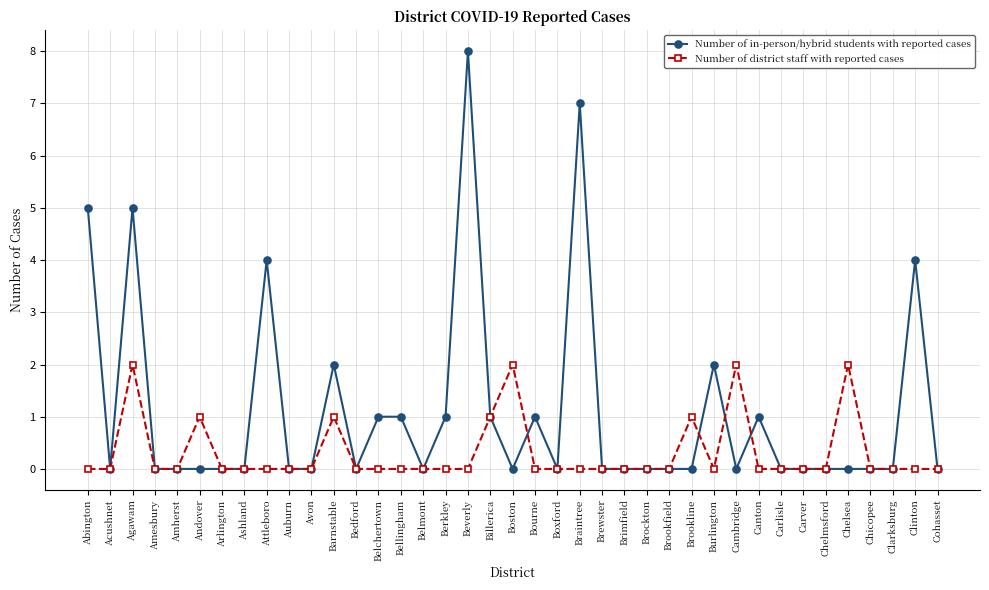

What is the sum of all Number of district staff with reported cases values?

12